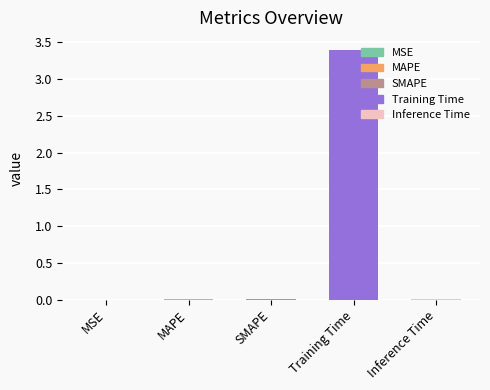

What is the sum of all values?

3.4